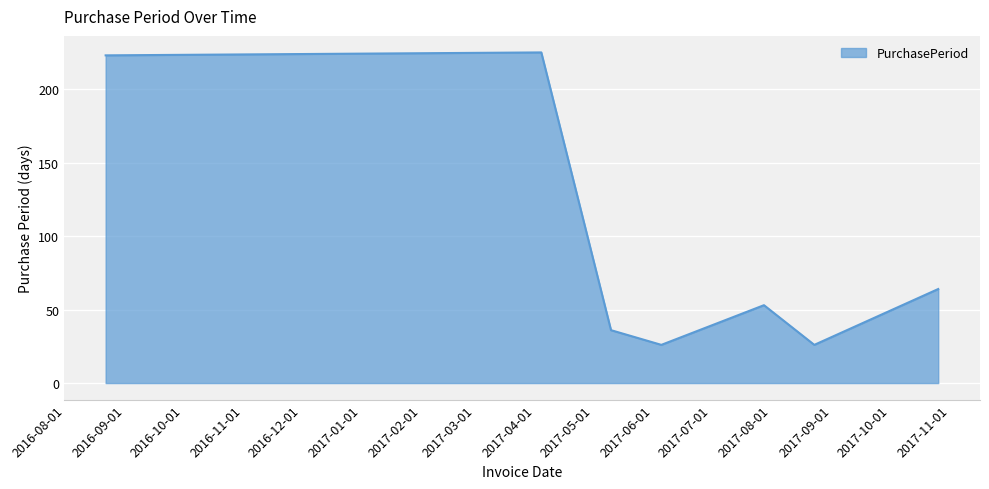

True or false: the data has more than 0 interior local peaks.

True